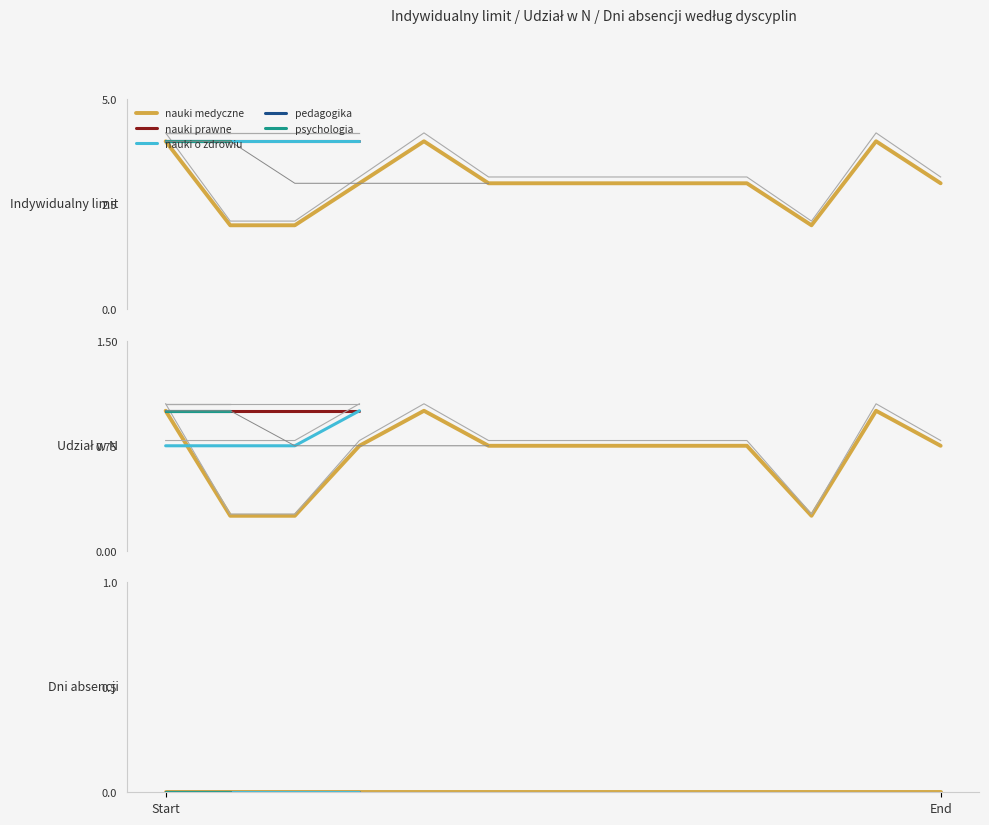

What is the difference between the maximum and minimum values in the Udział w N series?

0.2